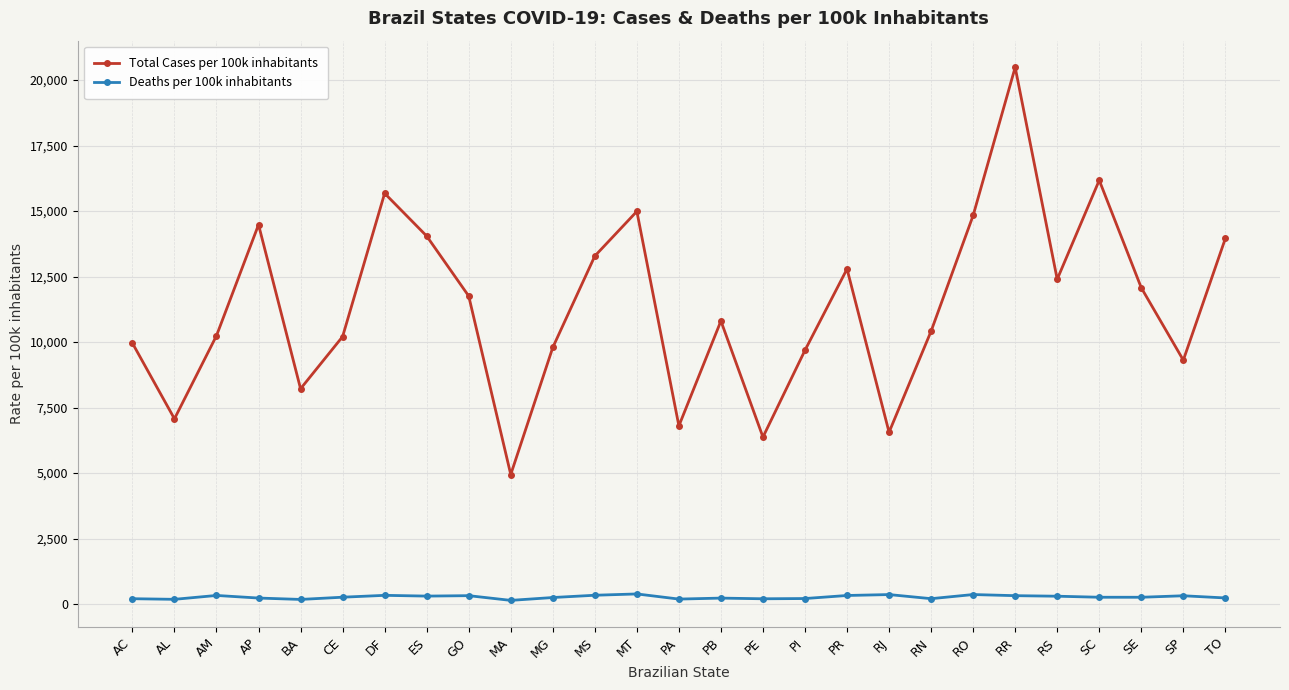

Which series changed the most between MS and PR?

Total Cases per 100k inhabitants